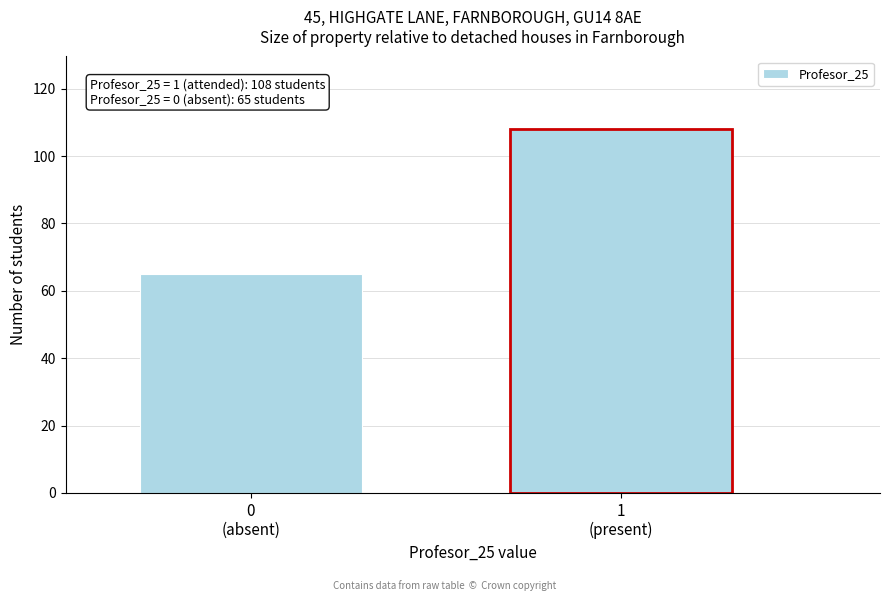

Reading right to left, what are all the values shown in this chart?

108	65